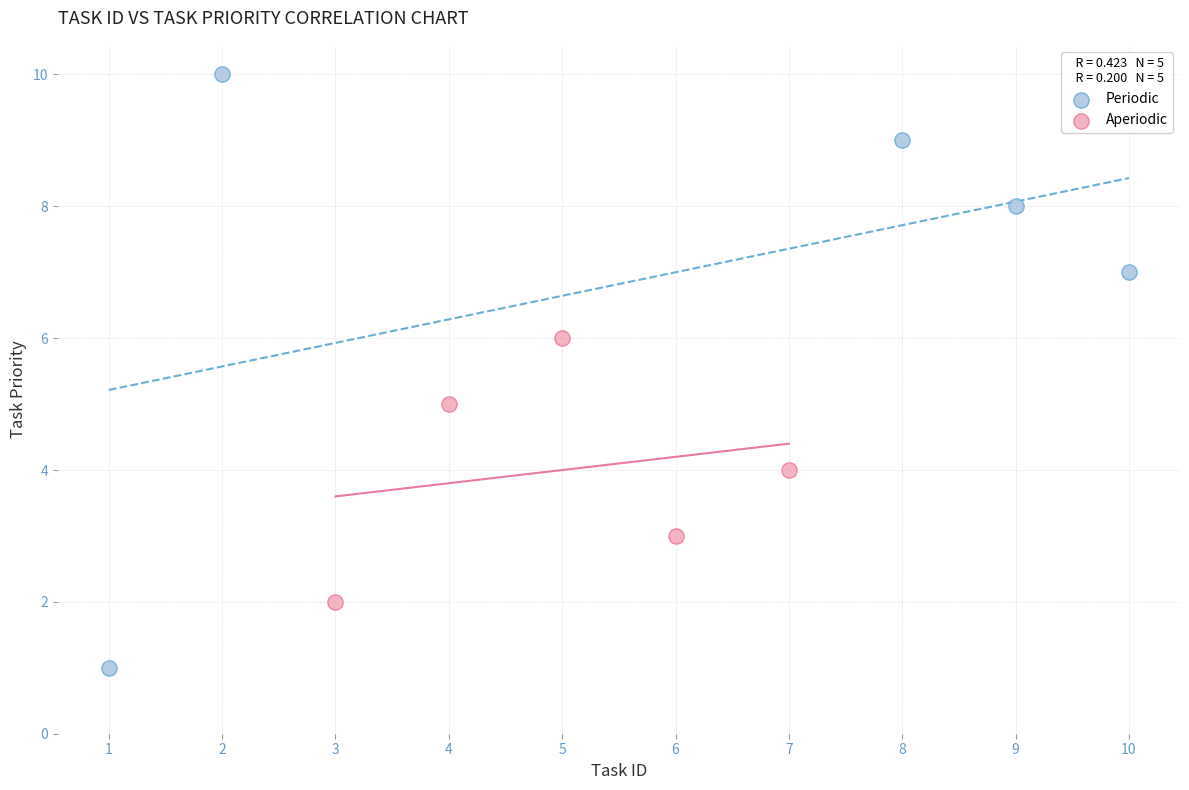

Which series has the widest spread of Y values?

Periodic